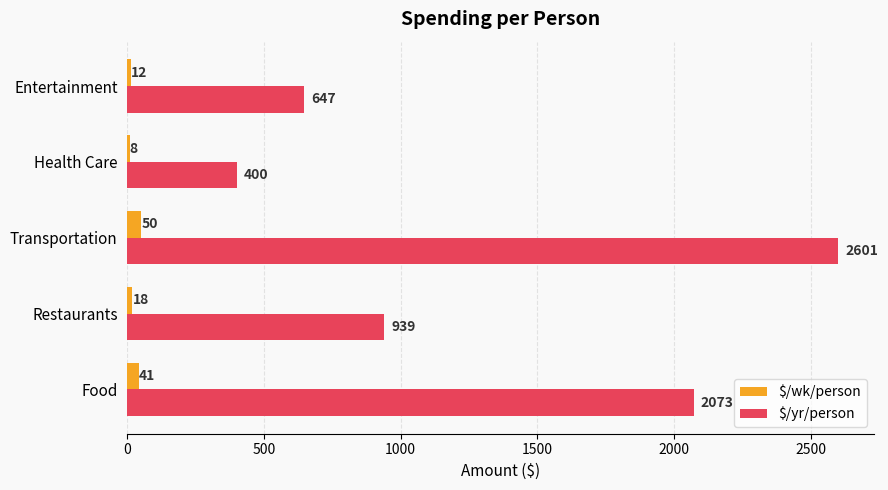

What is the approximate value of $/wk/person at Restaurants, to the nearest 5?

20